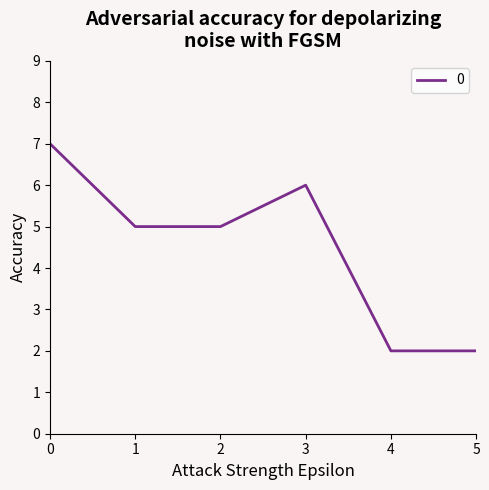

What is the maximum value shown in the chart?

7